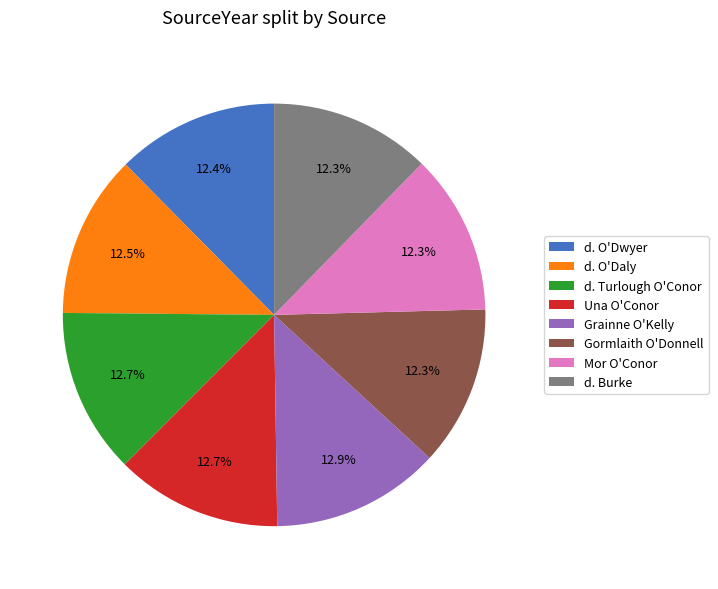

What is the ratio of the value at d. O'Dwyer to the value at Grainne O'Kelly?

1.0